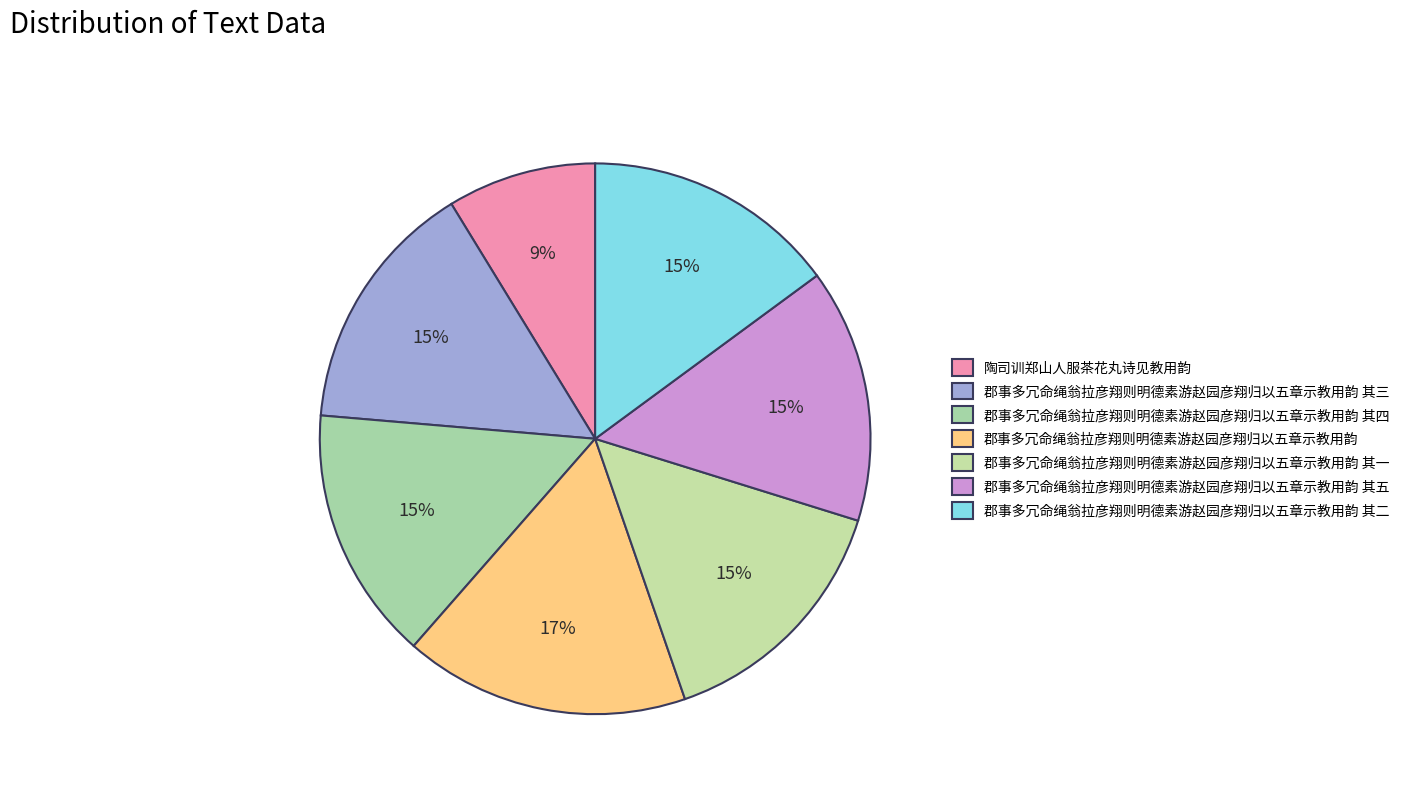

Which category has the smallest portion of the pie?

陶司训郑山人服茶花丸诗见教用韵